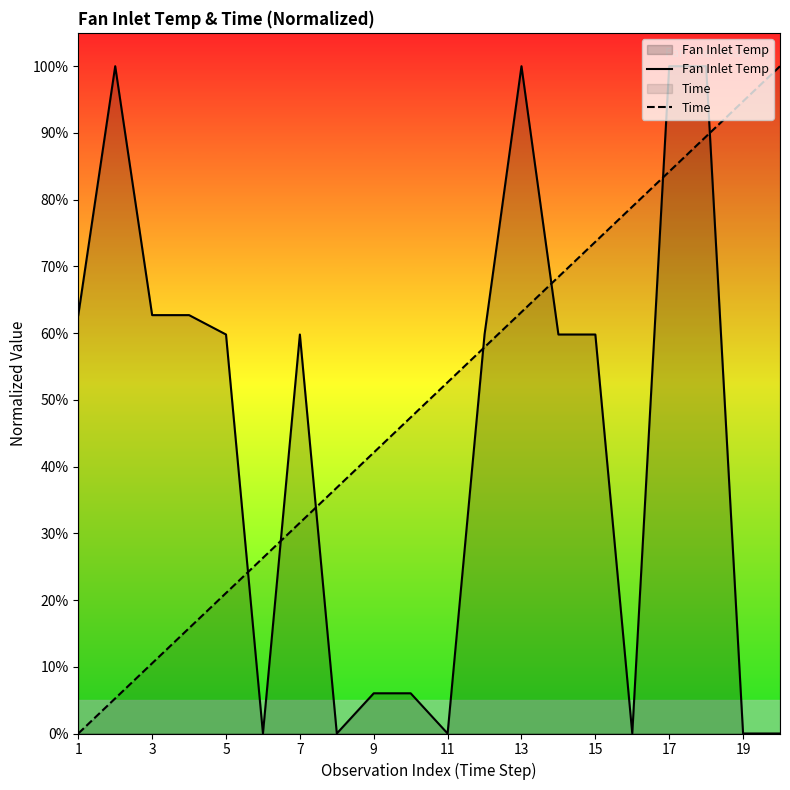

Reading right to left, transcribe all the data shown in this chart.

Fan Inlet Temp: 0.0	0.0	1.0	1.0	0.0	0.6	0.6	1.0	0.6	0.0	0.1	0.1	0.0	0.6	0.0	0.6	0.6	0.6	1.0	0.6
Time: 1.0	0.9	0.9	0.8	0.8	0.7	0.7	0.6	0.6	0.5	0.5	0.4	0.4	0.3	0.3	0.2	0.2	0.1	0.1	0.0